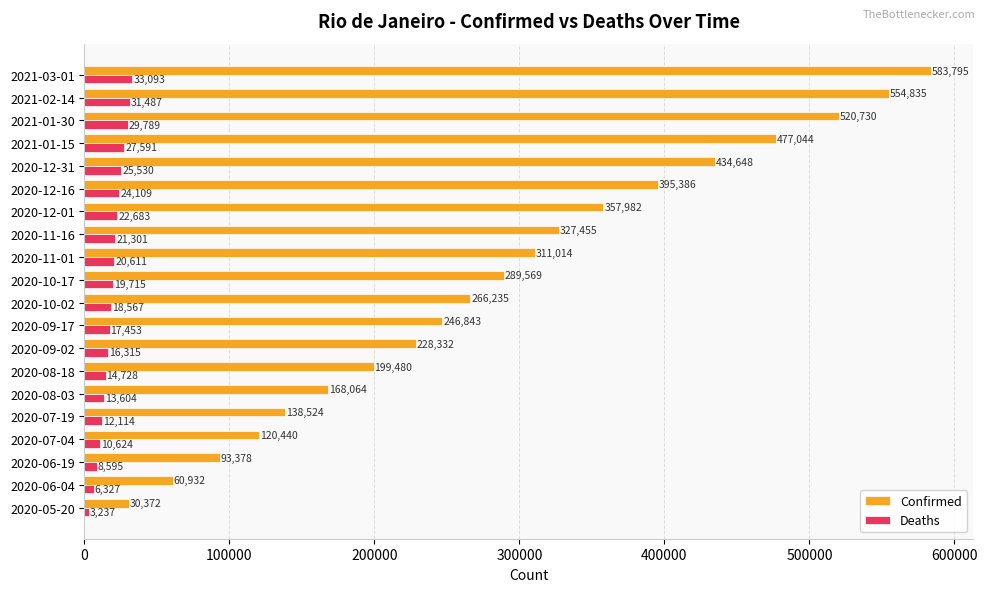

How many data points in Confirmed are less than 289569?

10